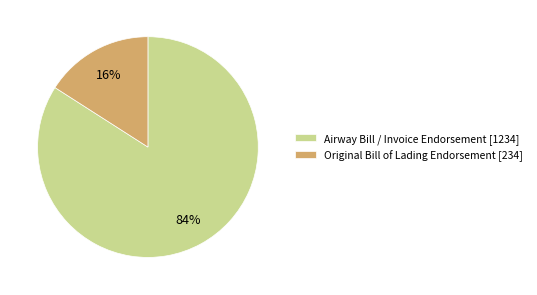

The Airway Bill / Invoice Endorsement slice represents 94% of the pie. True or false?

False